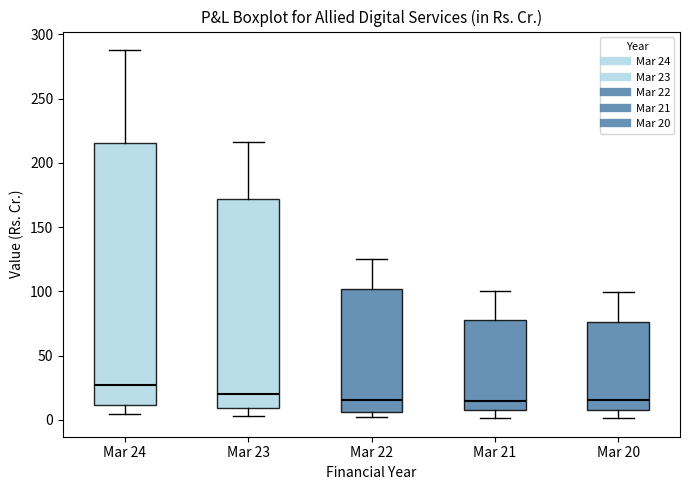

Where is the upper edge of the box for Mar 22 on the y-axis? The values are not printed on the chart, so give them approximately, as read against the axis.

100